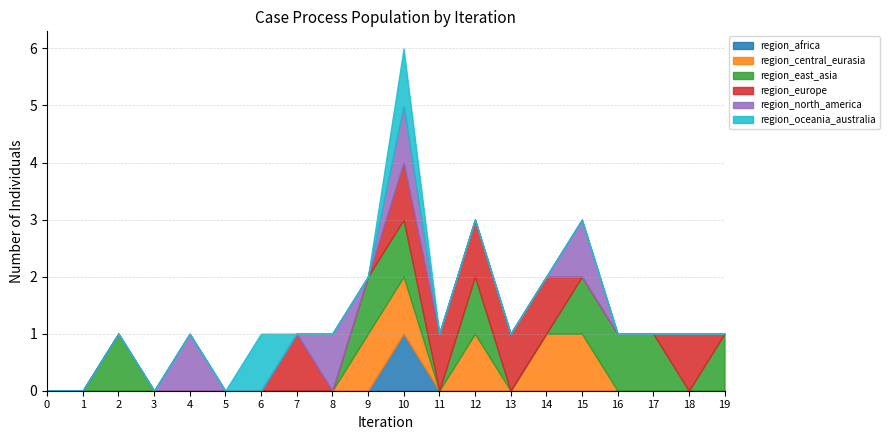

At which category is the sum across all series the highest?

10